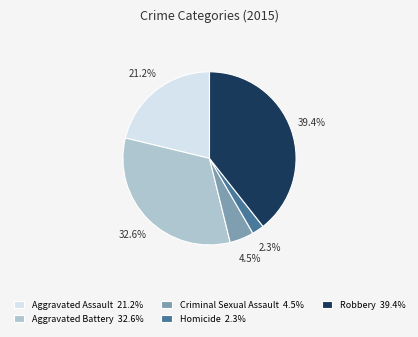

To the nearest percent, what portion does Robbery represent?

39%